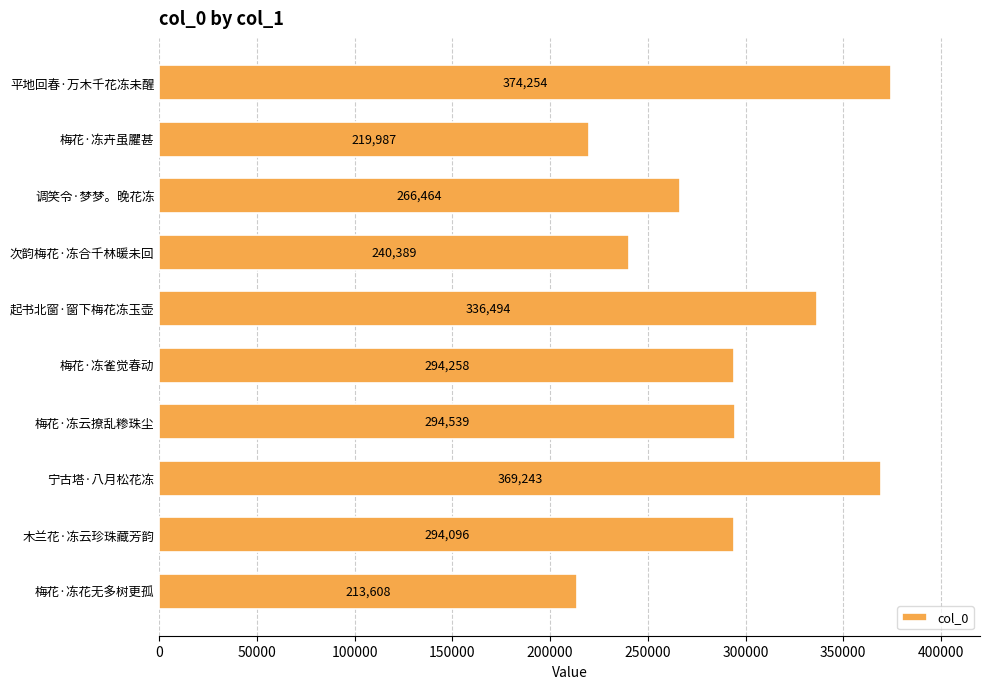

What is the minimum value shown in the chart?

213608